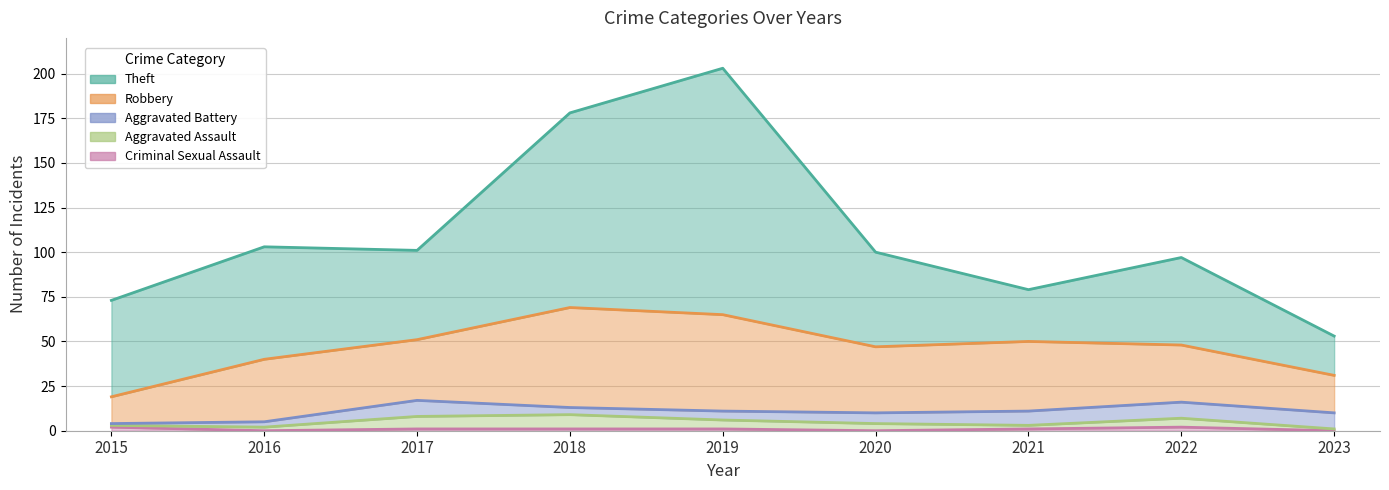

What is the approximate value of Aggravated Assault at 2017?

7